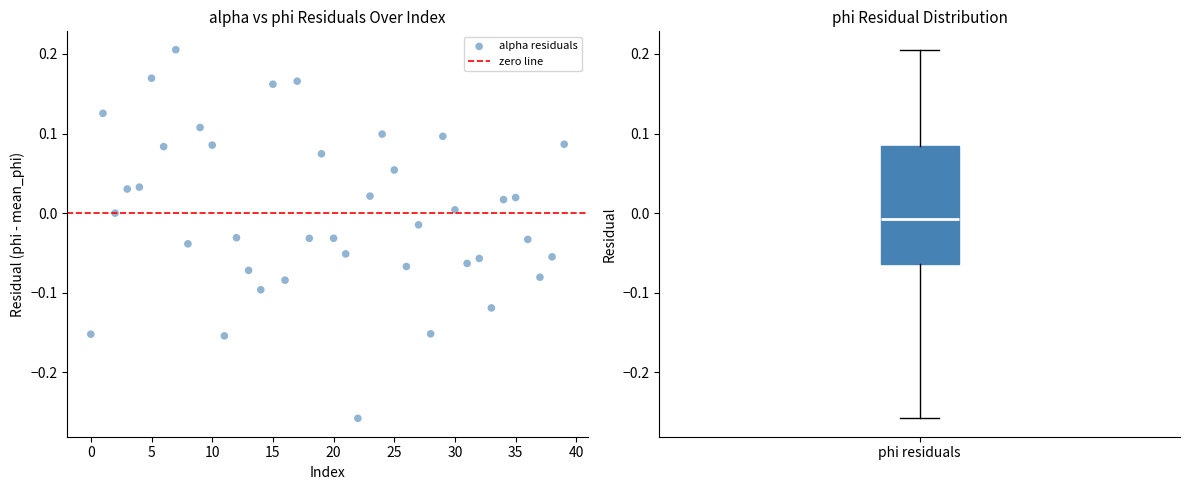

What is the range of Y values (max minus min)?

0.5